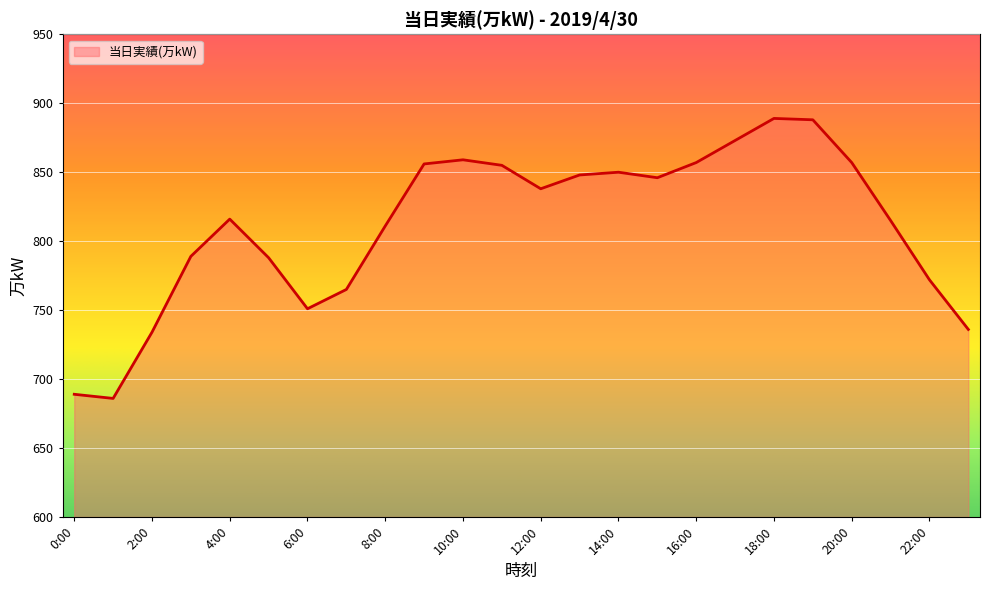

What is the difference between the maximum and second lowest values?

200